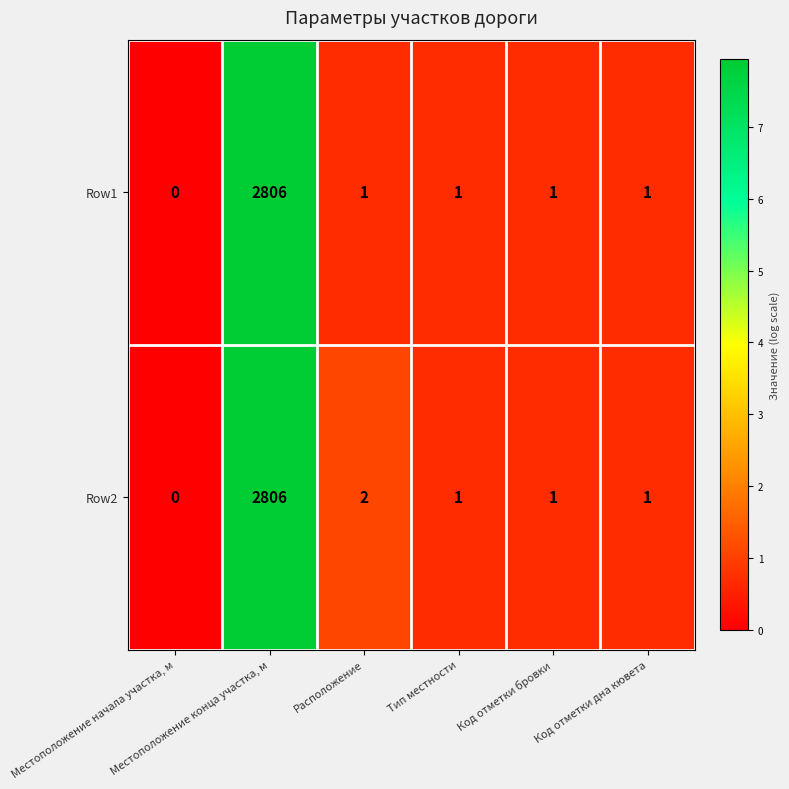

List the series in order of their overall mean, lowest first.

Row1, Row2